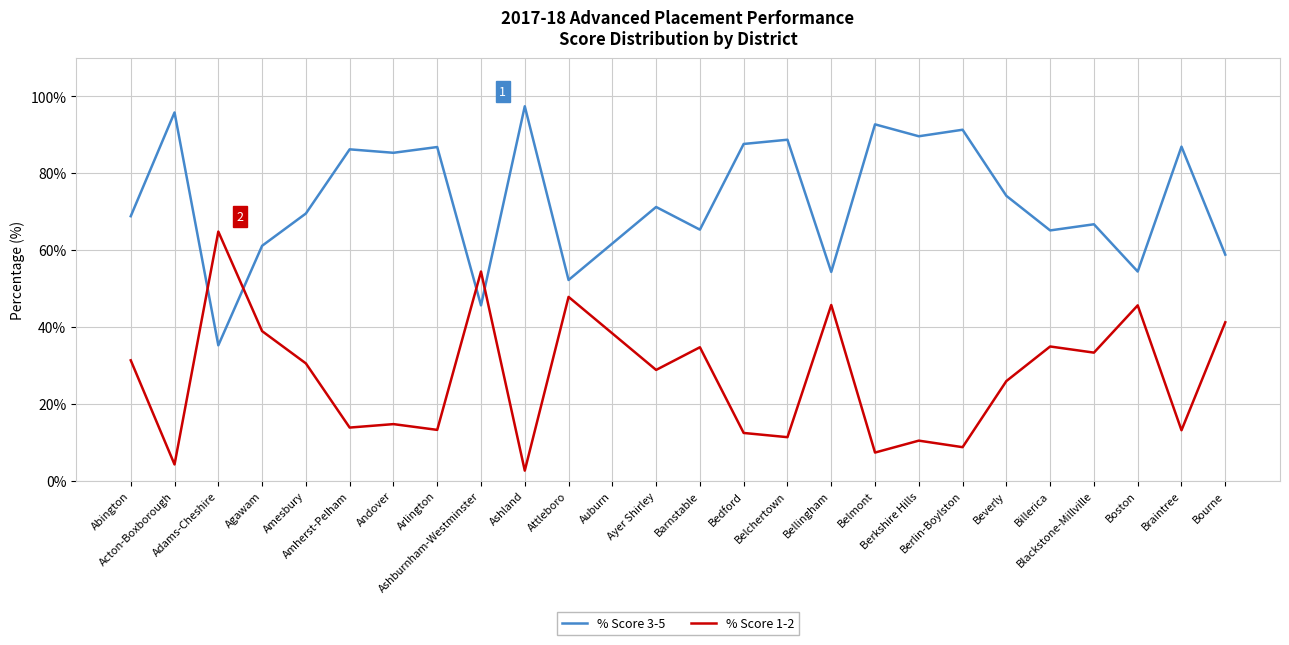

List the series in order of their overall mean, lowest first.

% Score 1-2, % Score 3-5